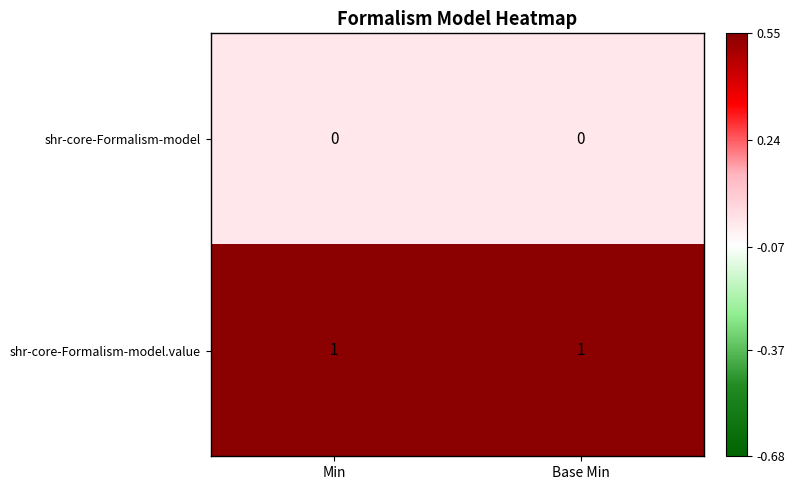

Rank the series by their maximum value, from lowest to highest.

shr-core-Formalism-model, shr-core-Formalism-model.value